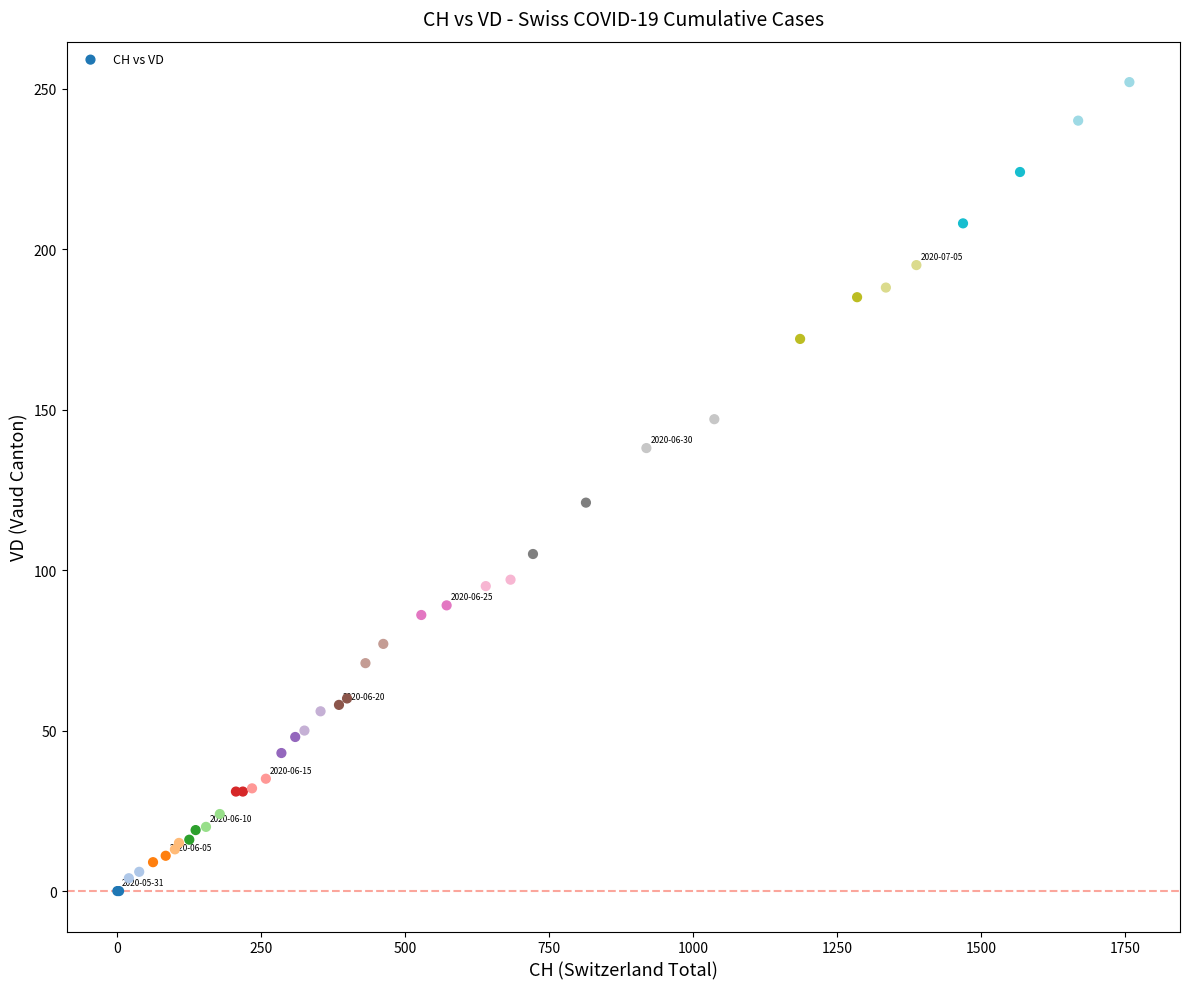

What Y value in the scatter plot is closest to 126?

121